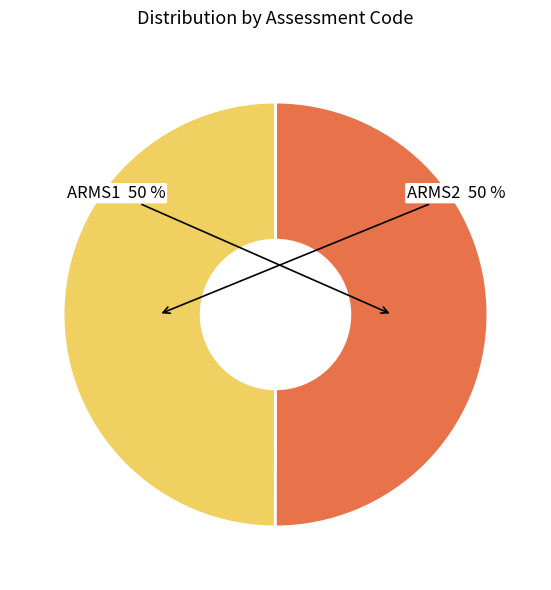

To the nearest percent, what percentage of the pie is ARMS1?

50%